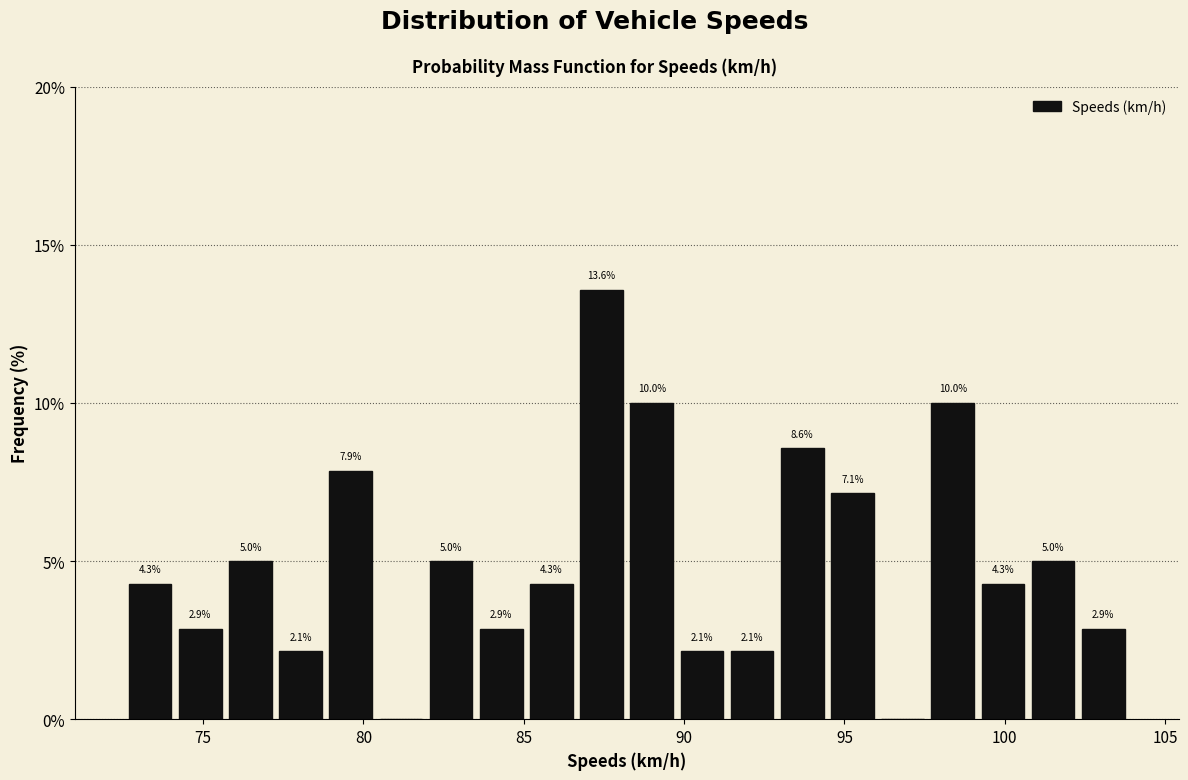

Read against the x-axis, roughly where is the centre of the tallest bar?

87.5